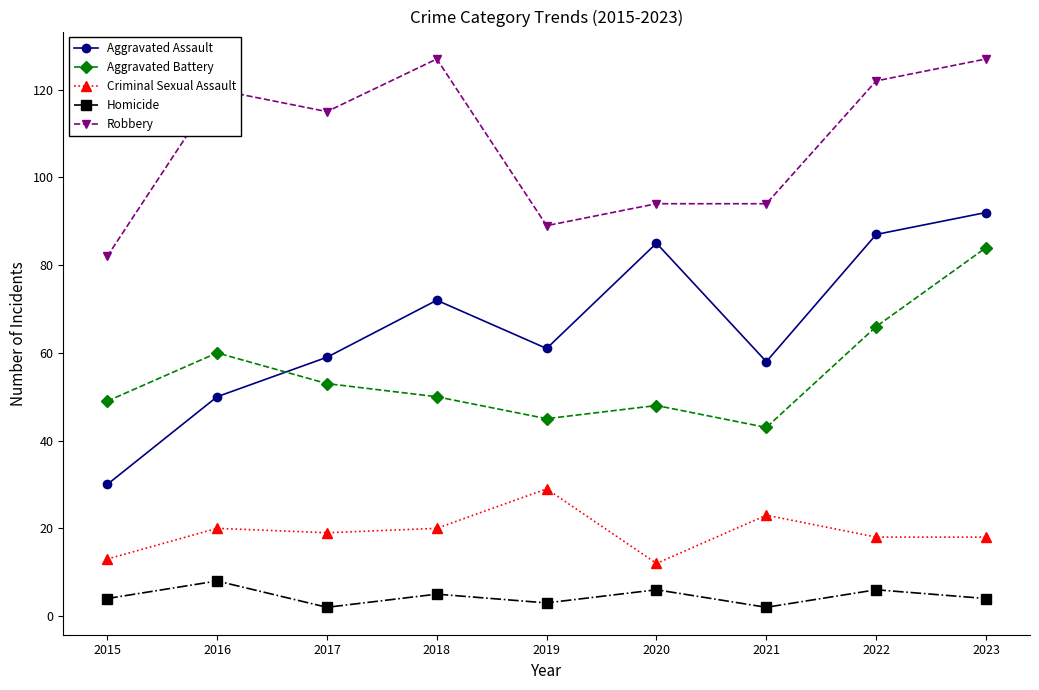

What is the sum of all Aggravated Assault values?

594